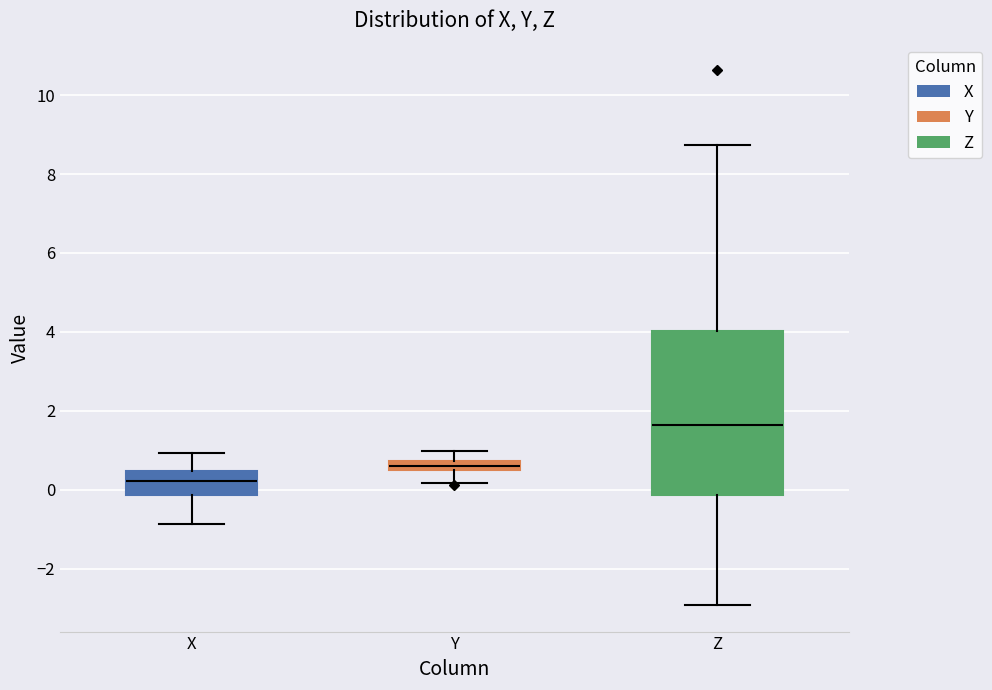

Where is the lower edge of the box for X on the y-axis? The values are not printed on the chart, so give them approximately, as read against the axis.

-0.2